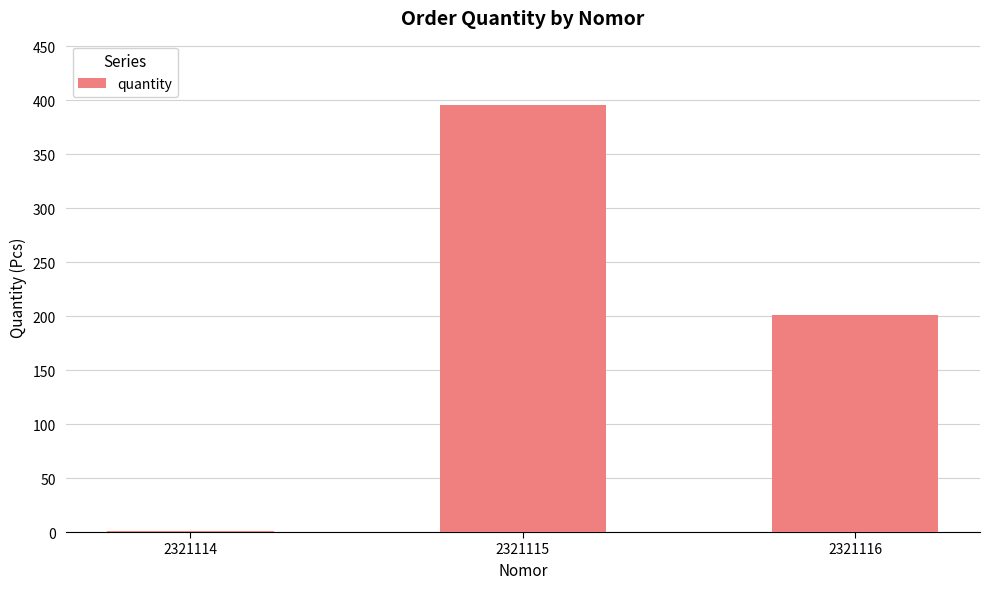

How many values are between 1 and 396?

3